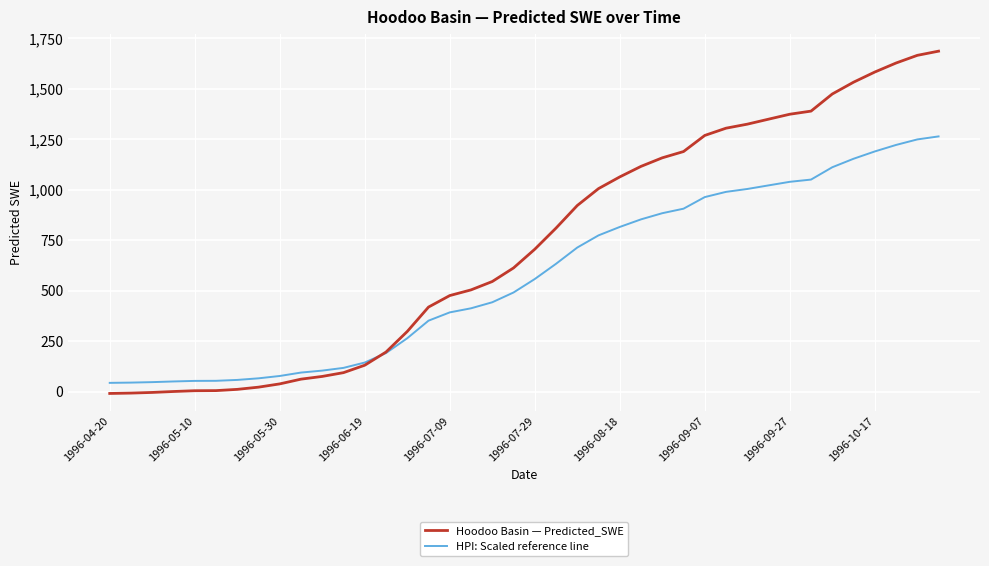

What is the lowest value of the Hoodoo Basin — Predicted_SWE series?

-8.9